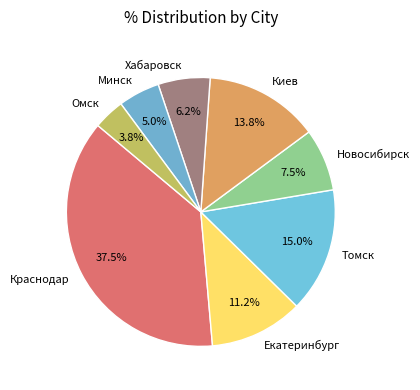

Is Омск the majority of the pie?

No